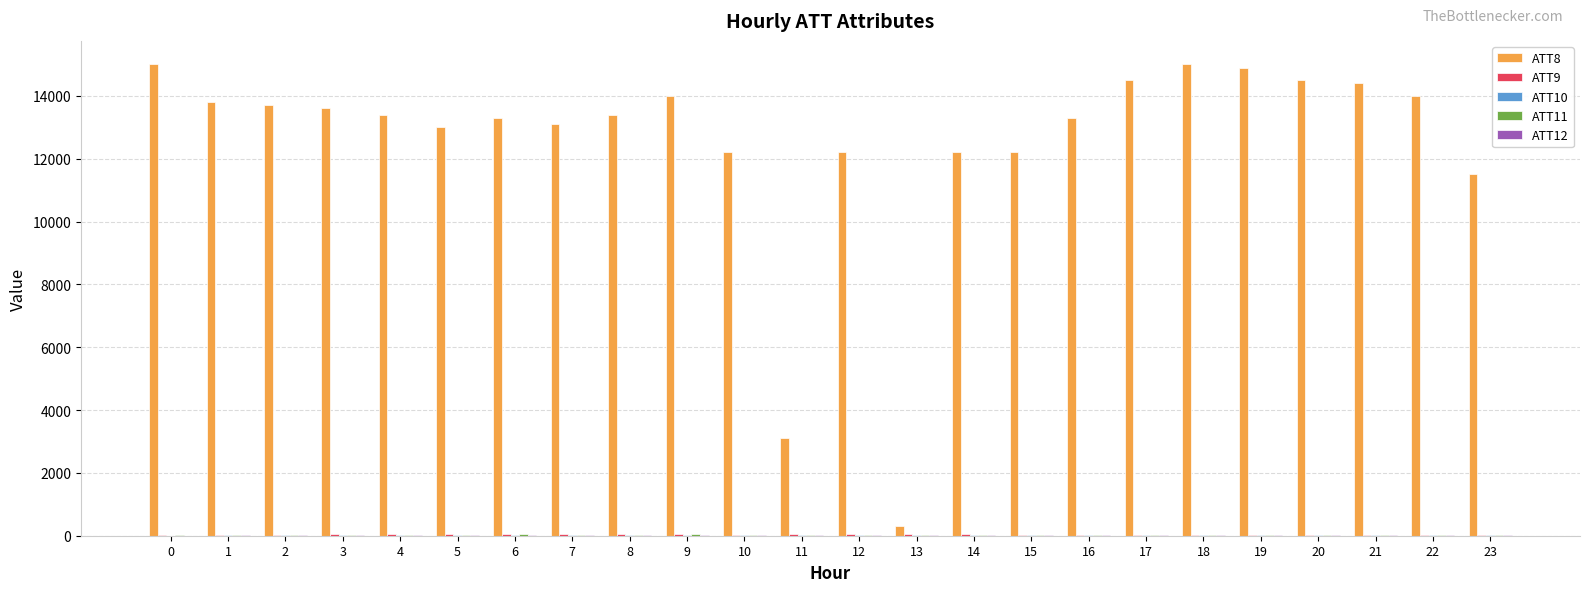

How many distinct data groups are displayed?

5